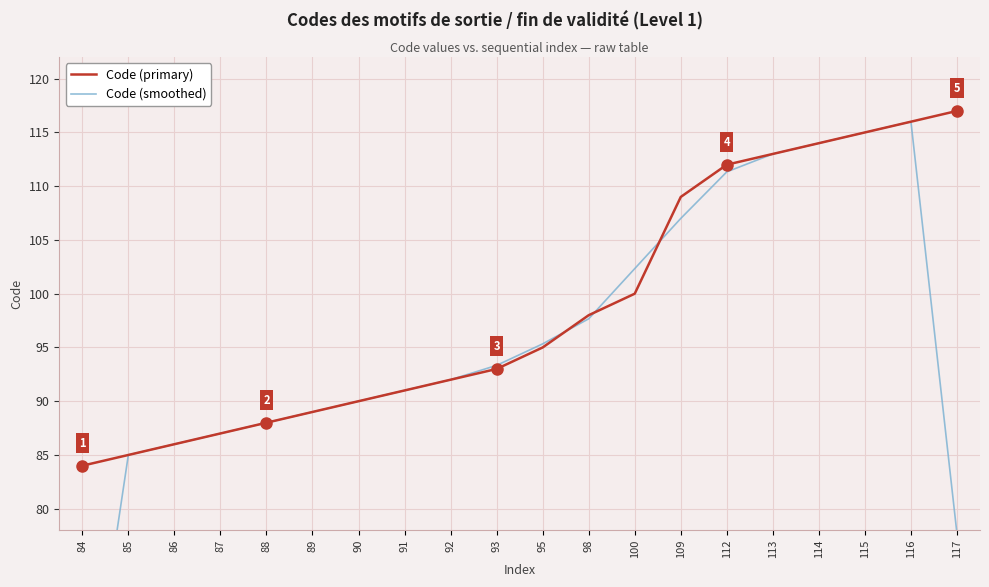

Reading right to left, what are all the values shown in this chart?

Code (primary): 117.0	116.0	115.0	114.0	113.0	112.0	109.0	100.0	98.0	95.0	93.0	92.0	91.0	90.0	89.0	88.0	87.0	86.0	85.0	84.0
Code (smoothed): 77.7	116.0	115.0	114.0	113.0	111.3	107.0	102.3	97.7	95.3	93.3	92.0	91.0	90.0	89.0	88.0	87.0	86.0	85.0	56.3